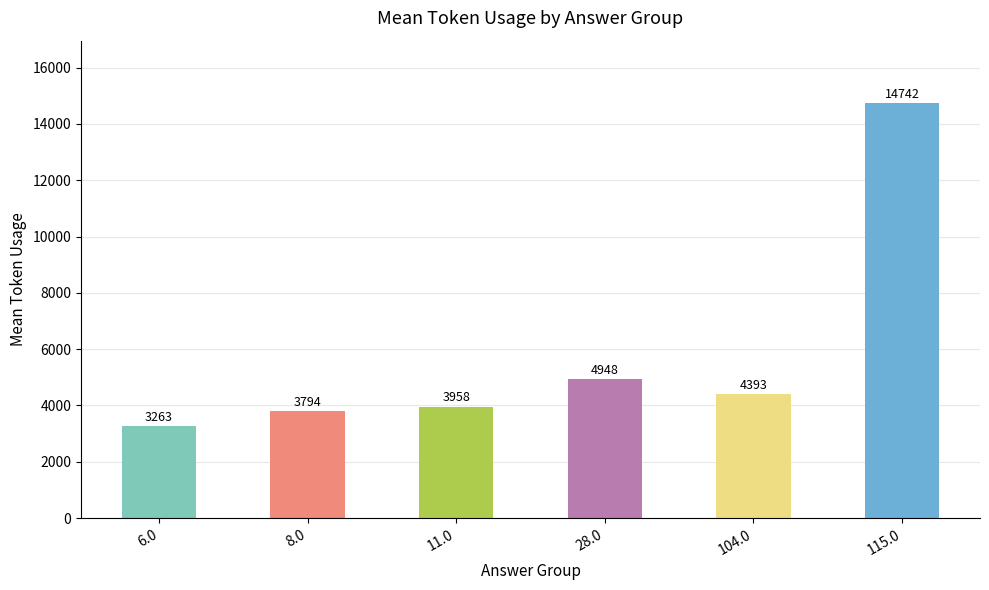

What is the approximate value at 8.0?

3794.0